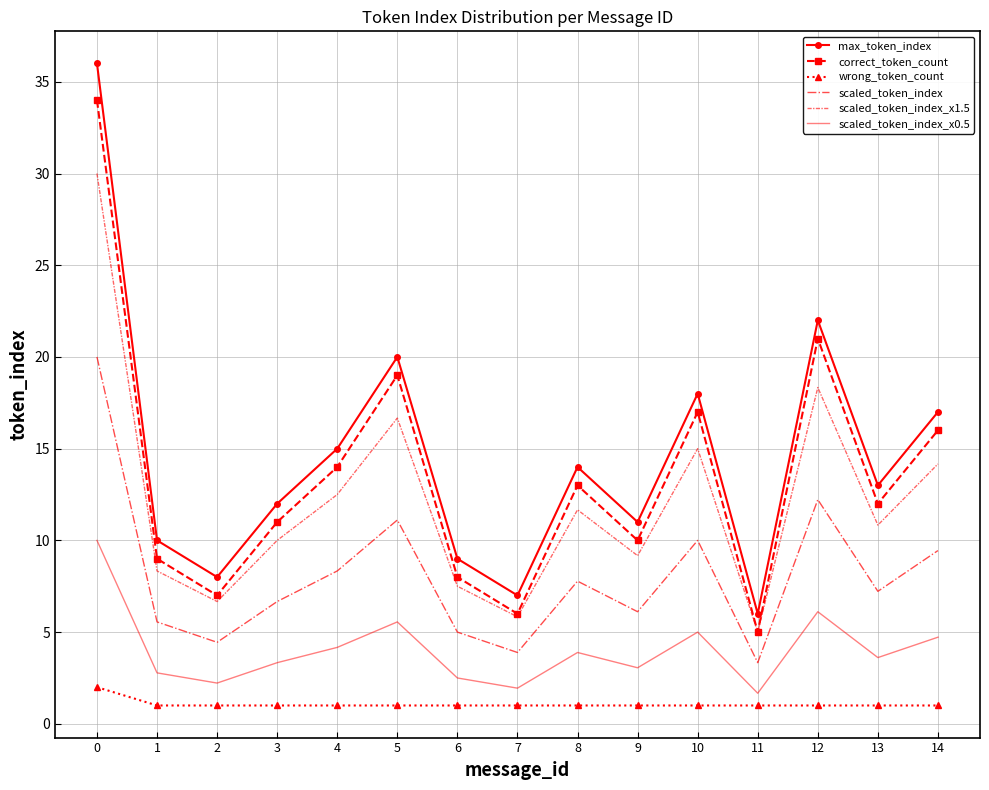

True or false: scaled_token_index and scaled_token_index_x1.5 intersect in this chart.

False